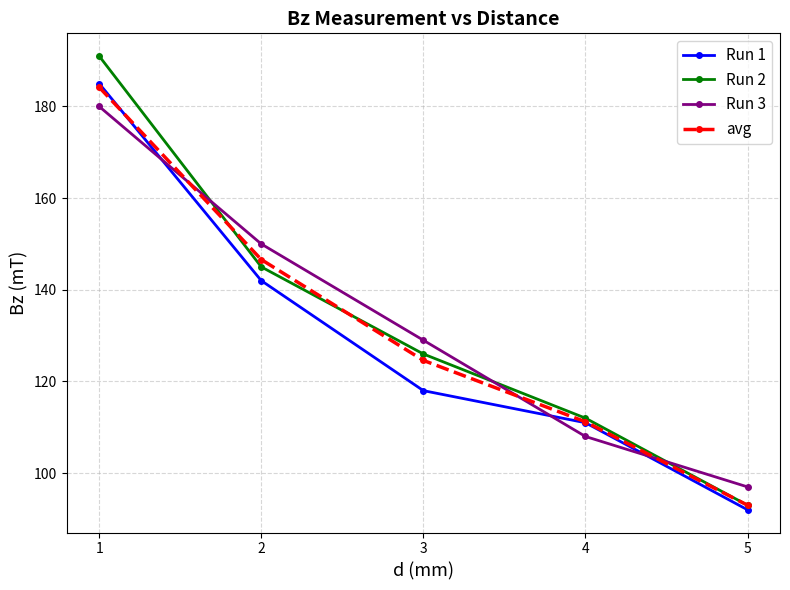

What is the average value of the avg series?

131.9